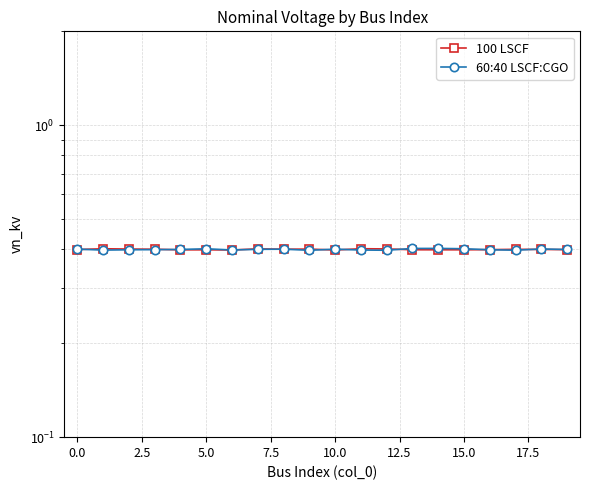

Rank the series by their average value, from highest to lowest.

100 LSCF, 60:40 LSCF:CGO